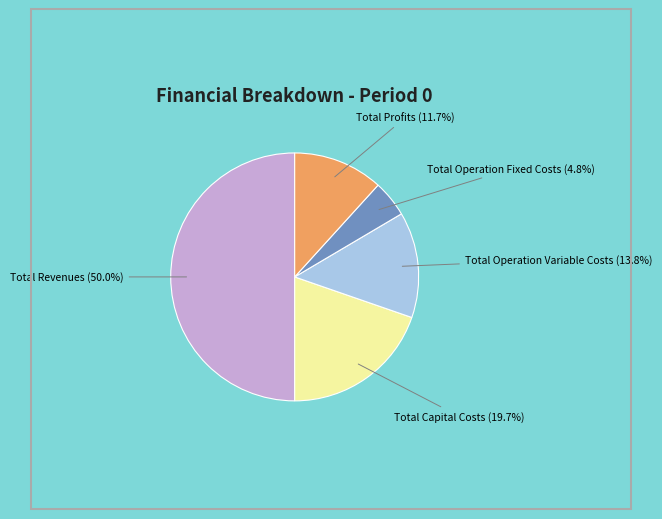

Does Total Profits account for over 50% of the chart?

No